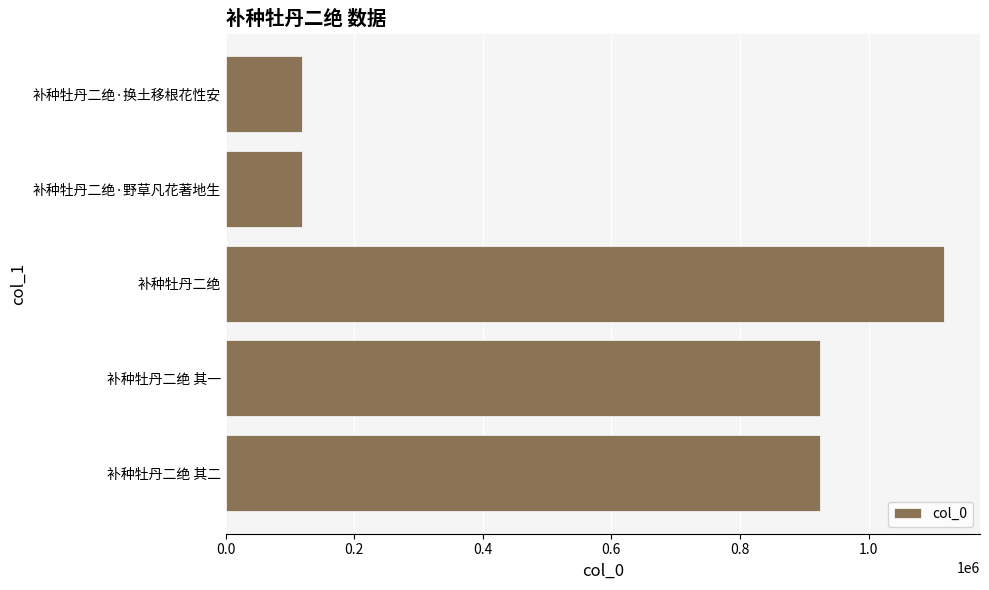

What is the difference between the maximum and second lowest values?

998611